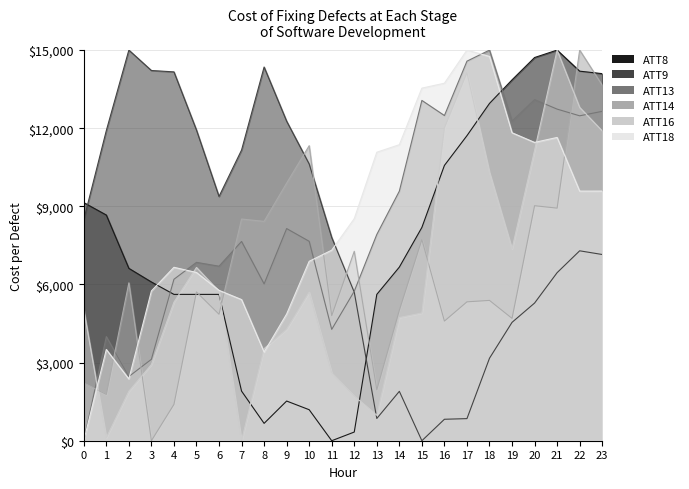

The value of ATT14 at 11 is 4802.1. True or false?

True